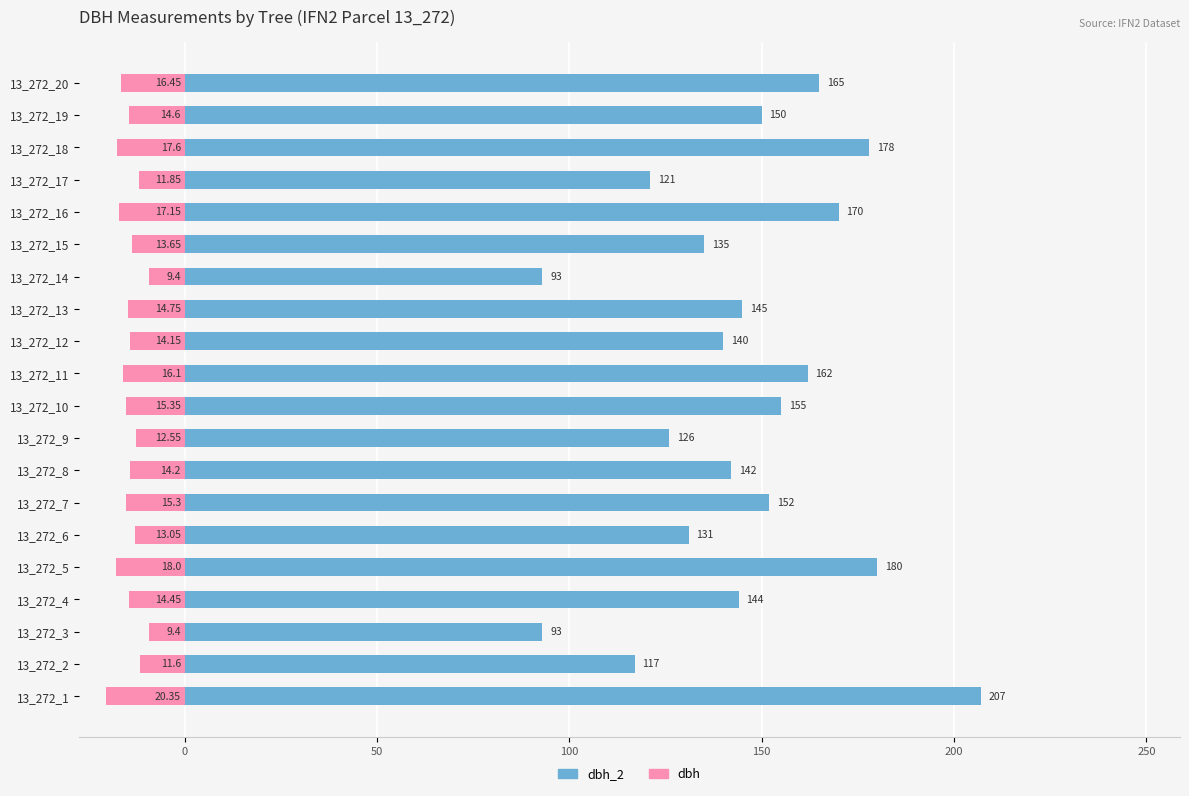

How many data points in dbh_2 are less than 145?

10